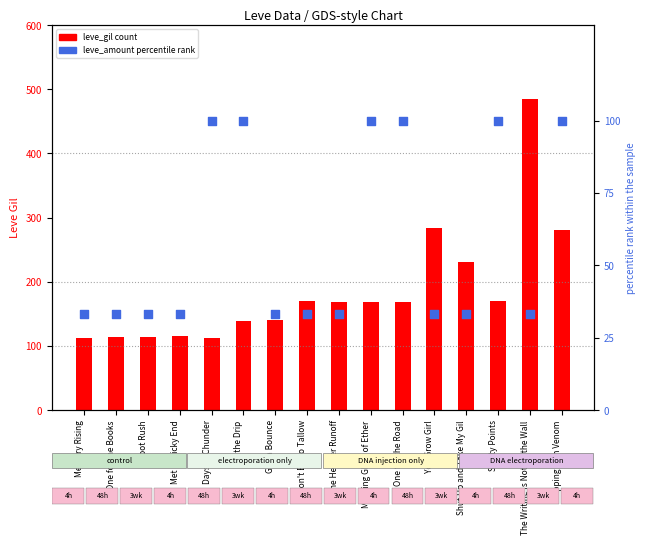

What are all the series names shown in the legend?

leve_gil (count), leve_amount (percentile rank)